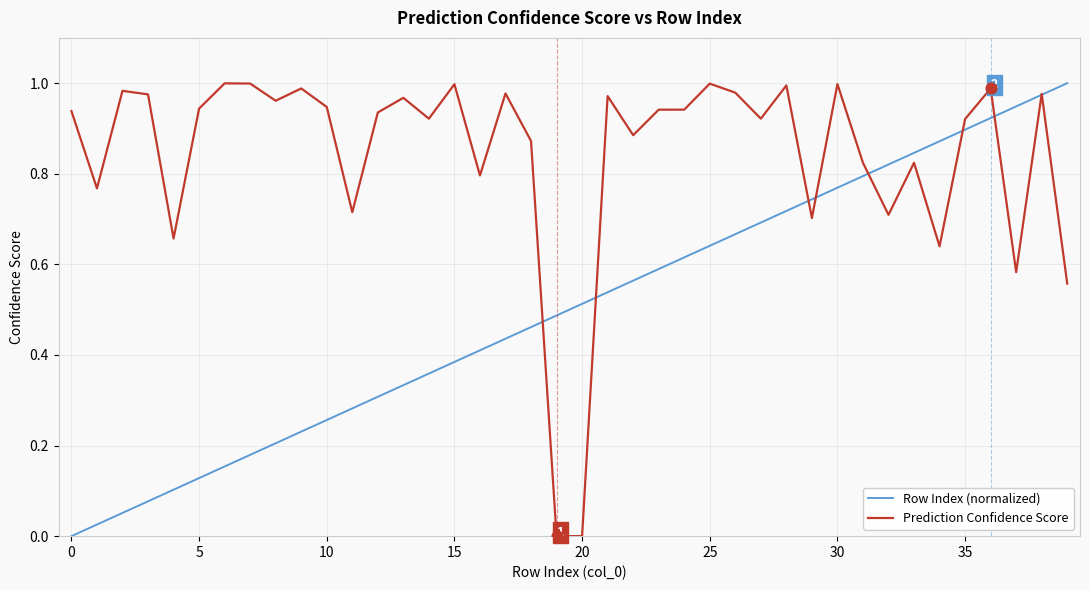

Which series has the largest total across all categories?

Prediction Confidence Score